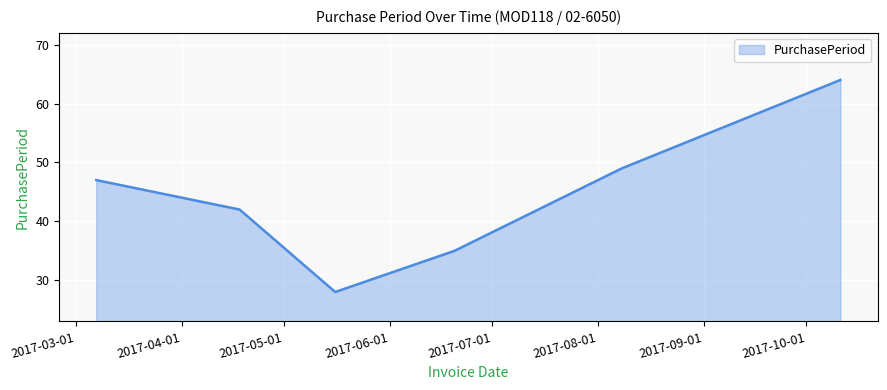

What is the difference between the maximum and minimum values?

36